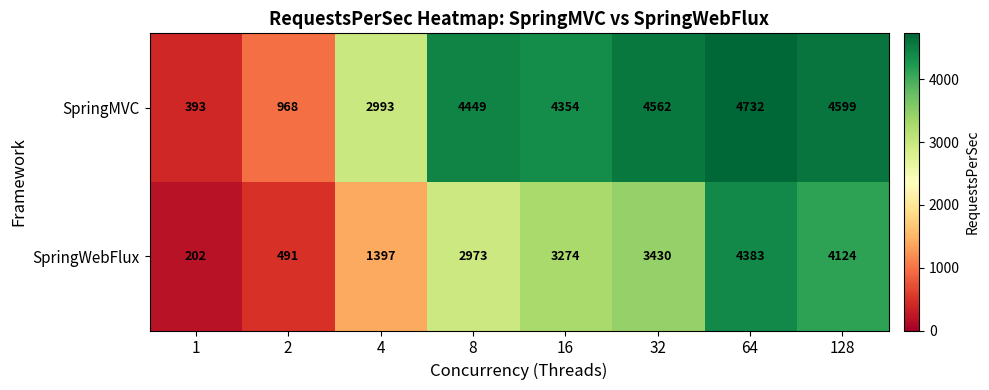

Rank the series by their maximum value, from lowest to highest.

SpringWebFlux, SpringMVC